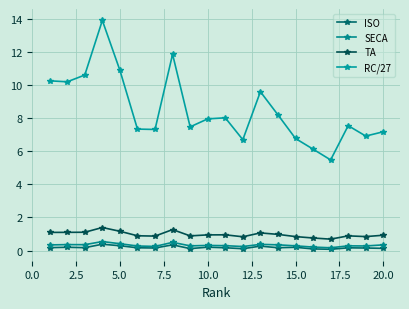

How many distinct data groups are displayed?

4